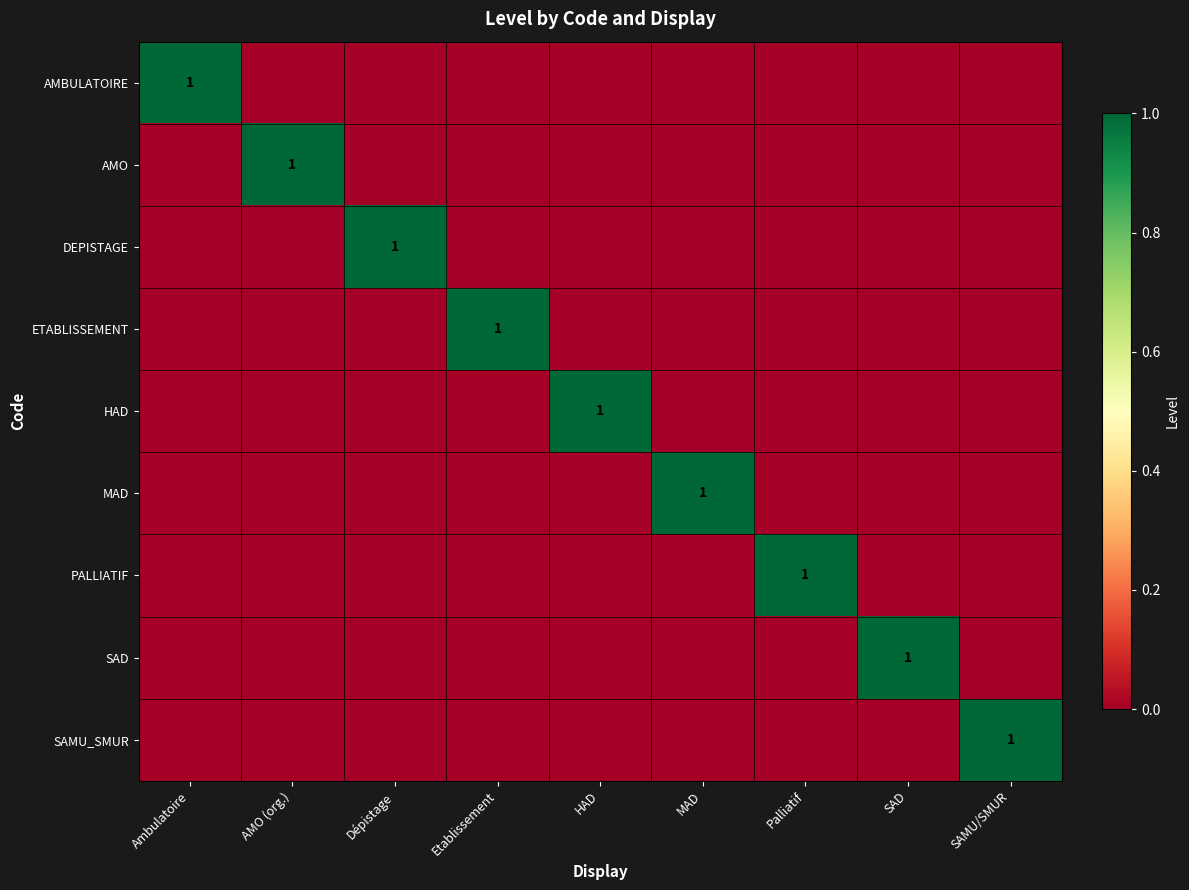

Is it true that MAD equals 1 at MAD?

True